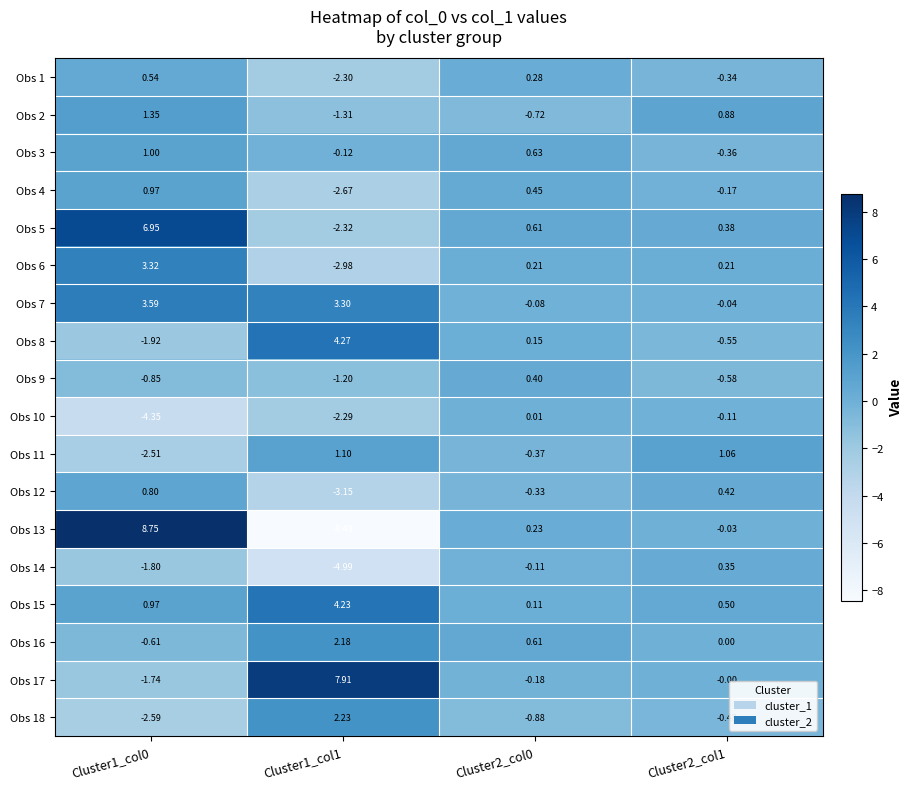

Is the value of Obs 9 at Cluster2_col0 greater than the value of Obs 7 at Cluster2_col0?

Yes